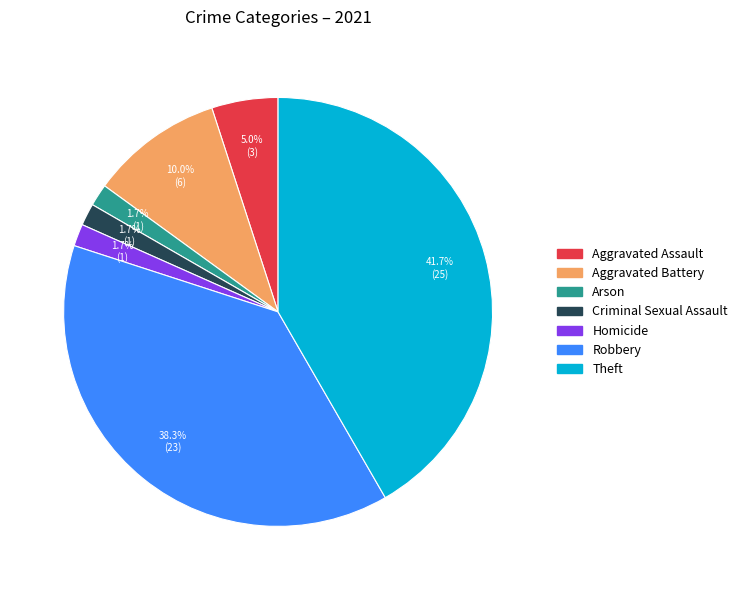

To the nearest percent, what portion does Aggravated Assault represent?

5%